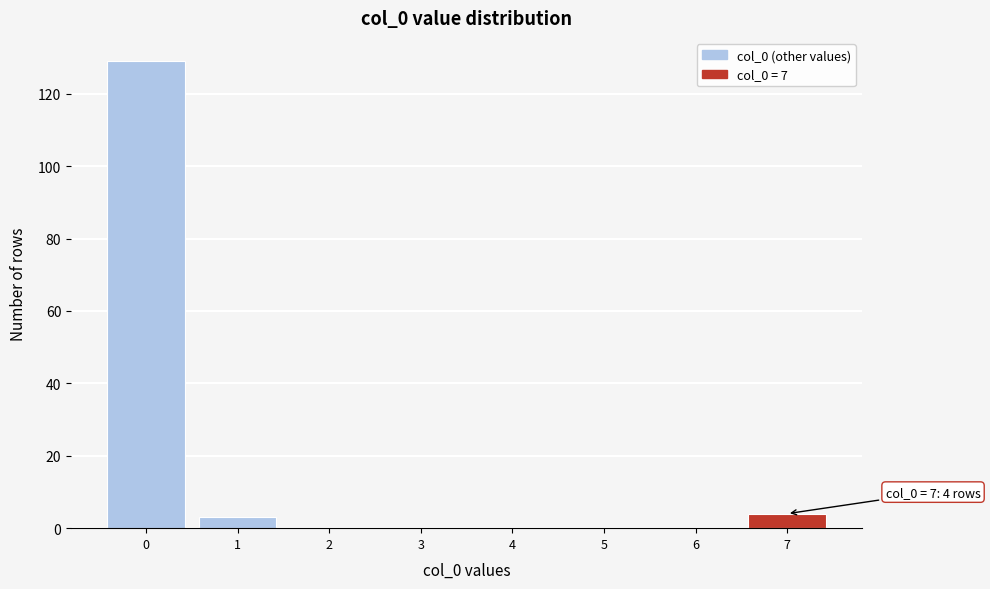

Reading right to left, list all the values displayed in this chart.

7=4	6=0	5=0	4=0	3=0	2=0	1=3	0=129